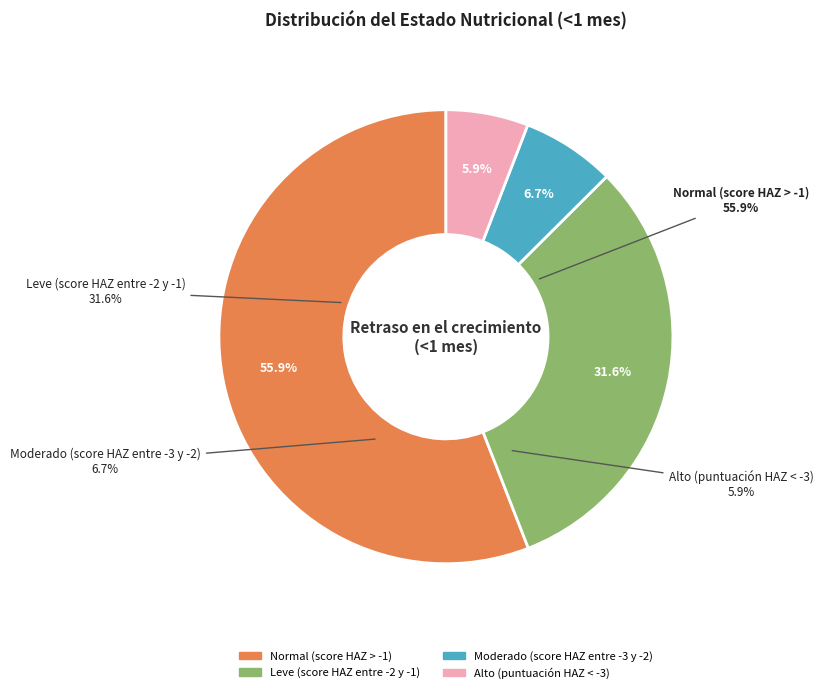

Do Leve (score HAZ entre -2 y -1) and Normal (score HAZ > -1) together represent more than half of the pie?

Yes